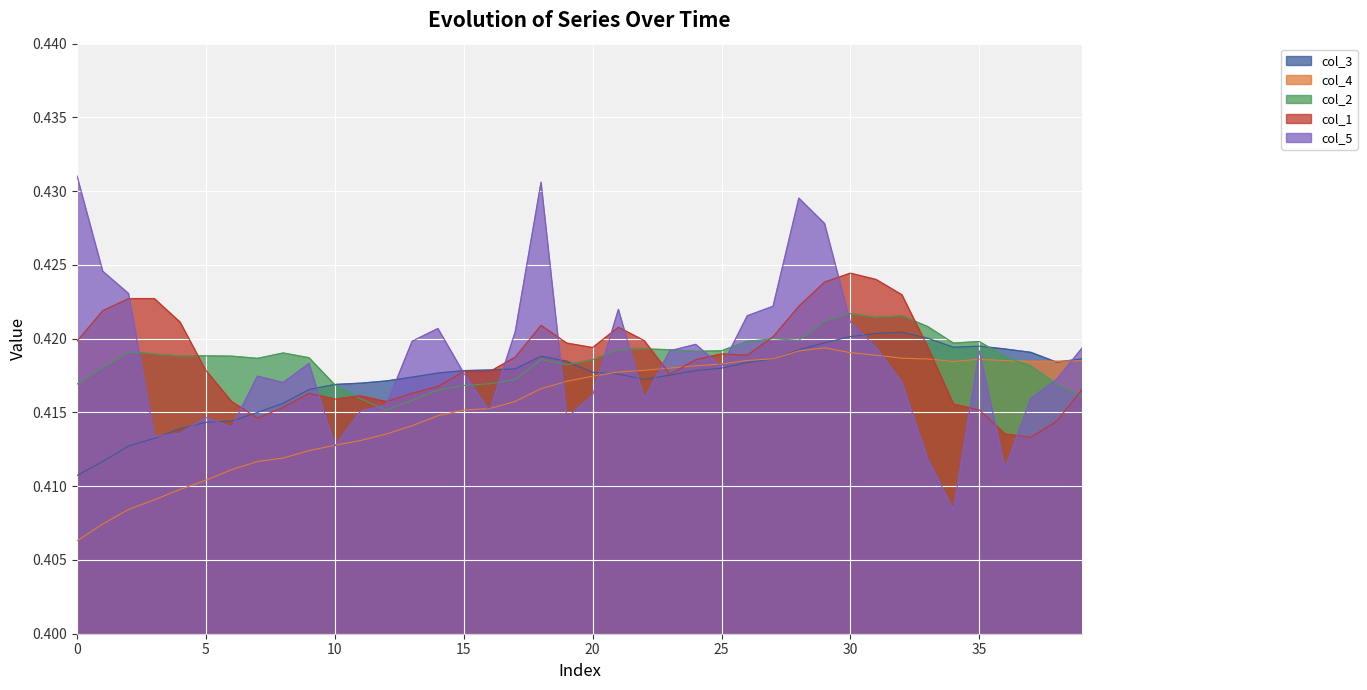

The col_5 series shows 0.6 at 11. True or false?

False